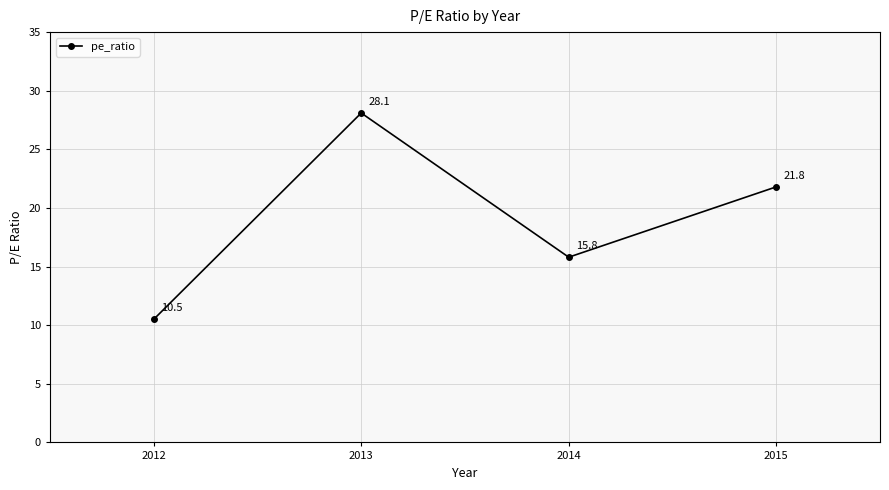

Which category has the lowest value across all series?

2012